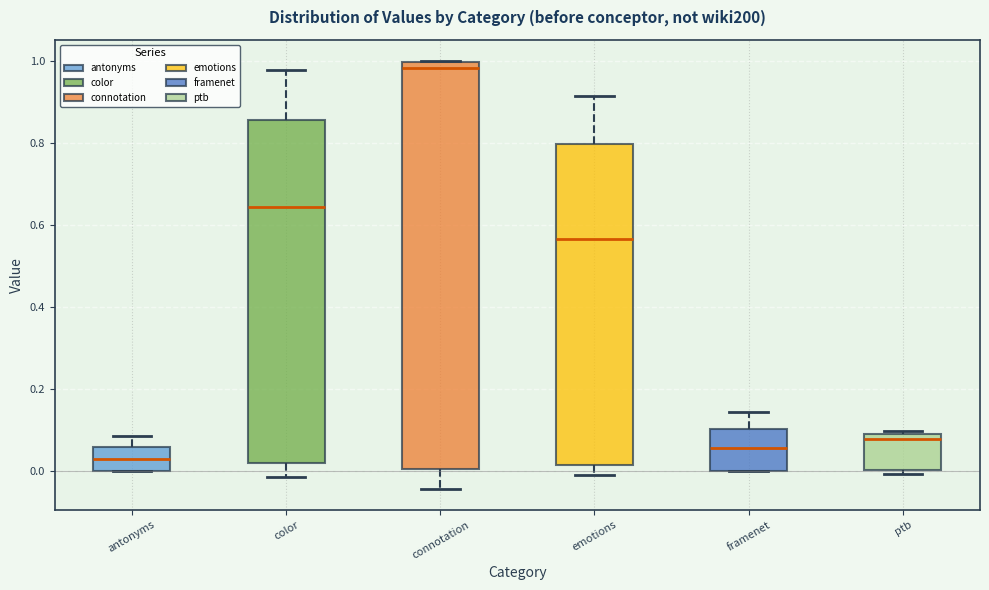

Reading left to right, transcribe this box plot: for each box, give where its median line is, the range the box spans, and where its two whiskers end, as read against the y-axis. The values are not printed on the chart, so give them approximately, as read against the axis.

antonyms: median 0.04, box 0.00 to 0.06, whiskers 0.00 to 0.08
color: median 0.64, box 0.02 to 0.86, whiskers -0.02 to 0.98
connotation: median 0.98, box 0.00 to 1.00, whiskers -0.04 to 1.00
emotions: median 0.56, box 0.02 to 0.80, whiskers 0.00 to 0.92
framenet: median 0.06, box 0.00 to 0.10, whiskers 0.00 to 0.14
ptb: median 0.08 (just below the box's upper edge), box 0.00 to 0.08, whiskers 0.00 (just below the box's lower edge) to 0.10